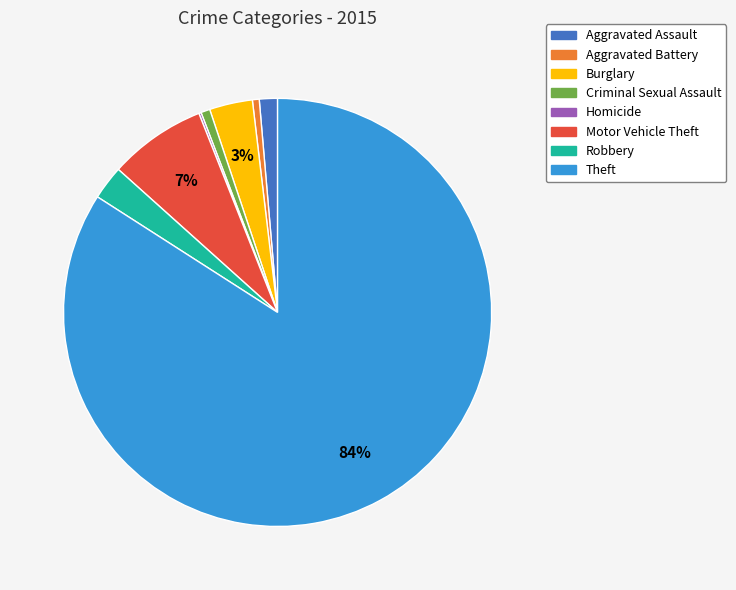

Is Theft the majority of the pie?

Yes